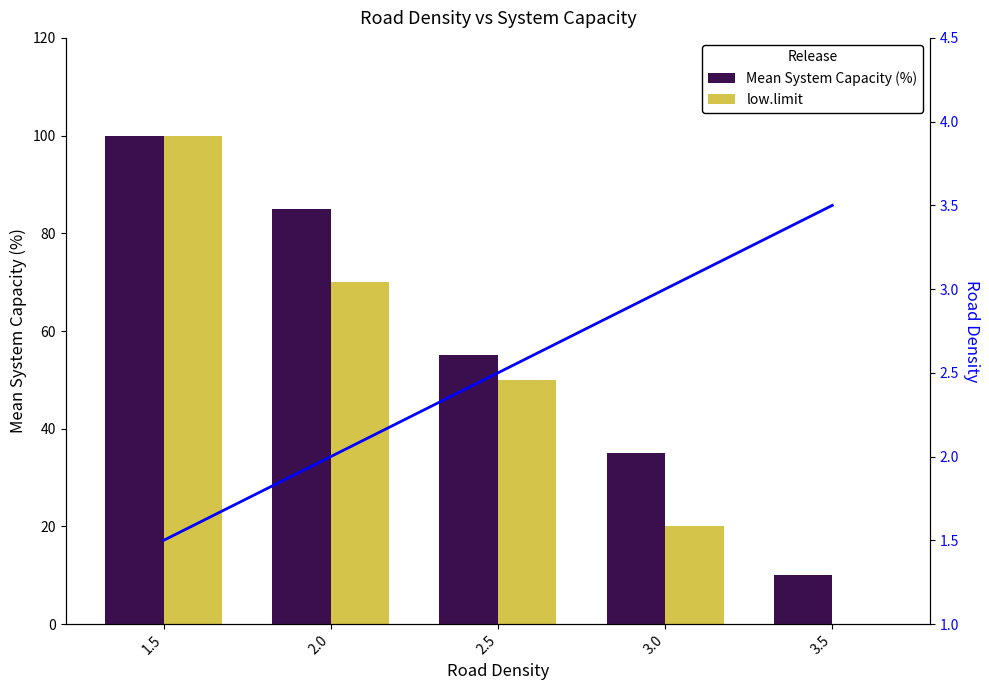

What is the sum of all low.limit values?

240.0